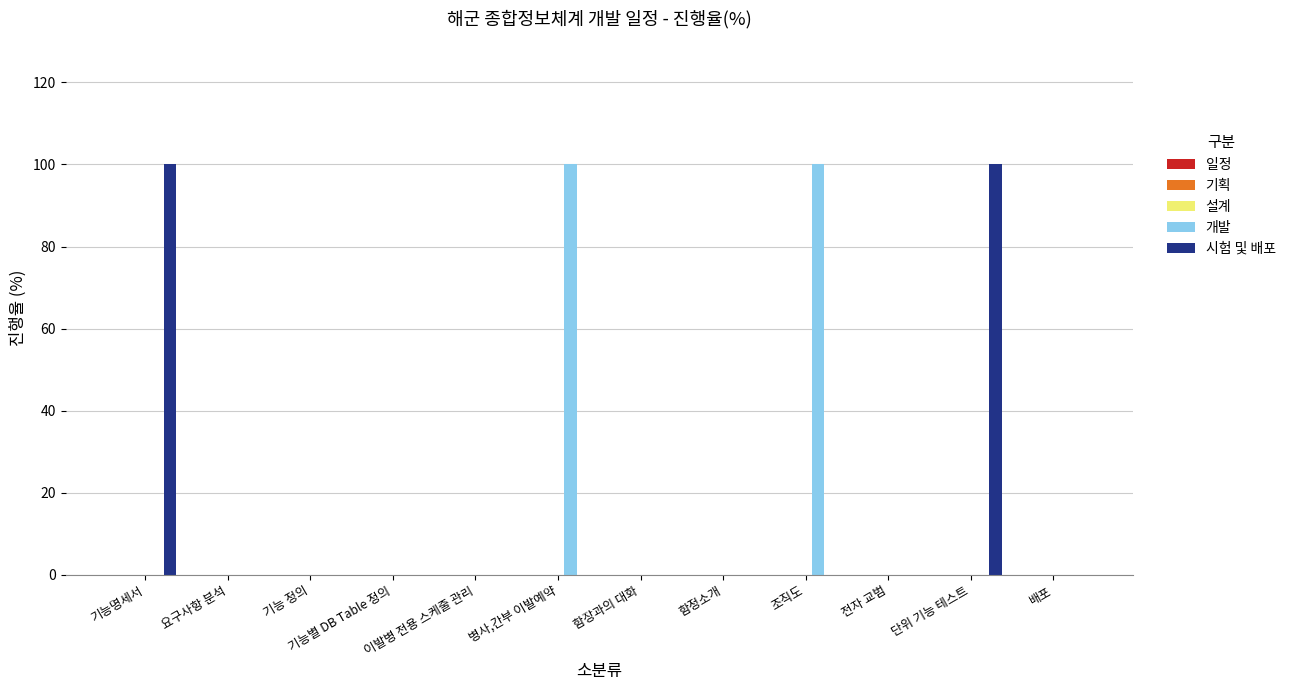

How many distinct data groups are displayed?

2